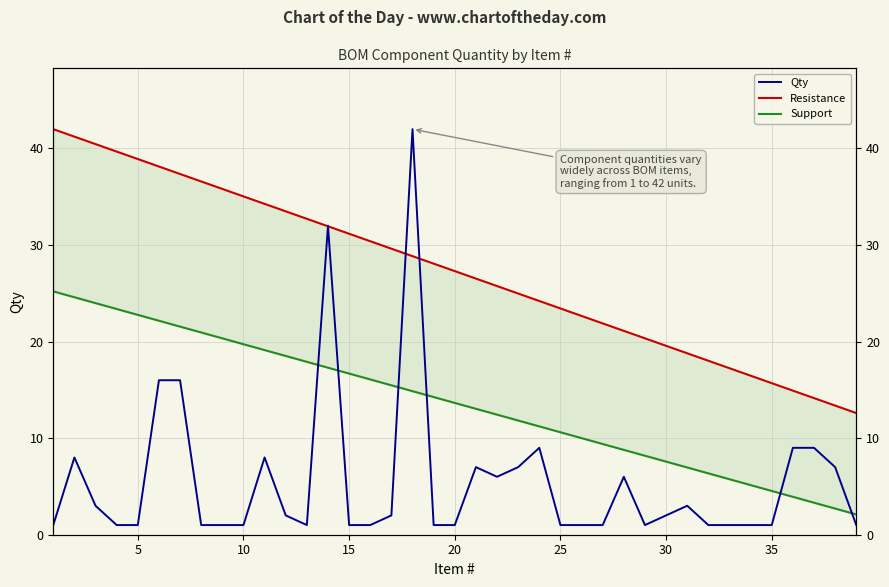

What are all the series names shown in the legend?

Qty, Resistance, Support